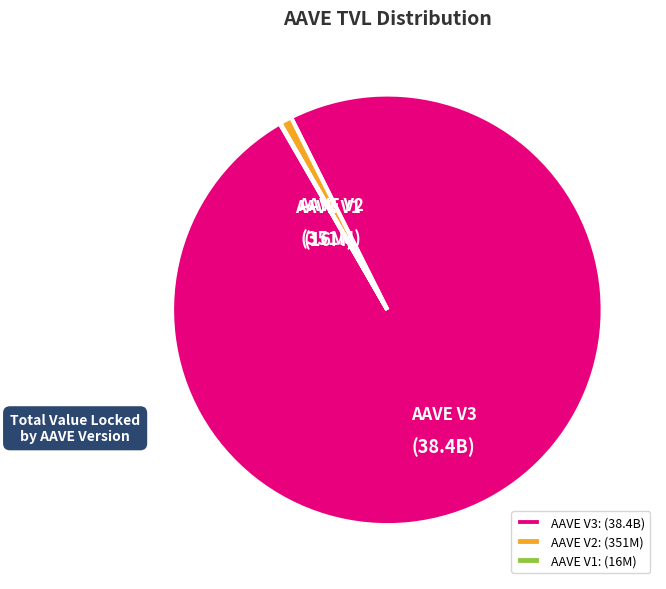

Between AAVE V2 and AAVE V3, which is larger?

AAVE V3